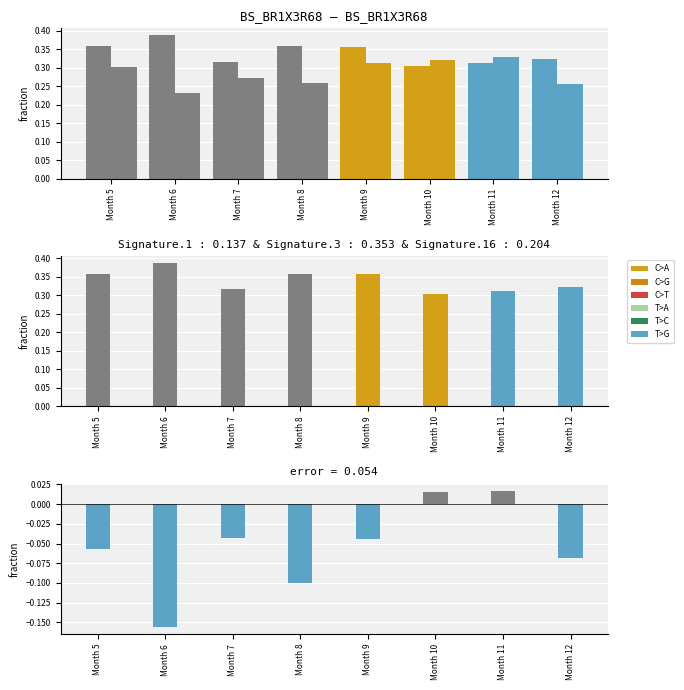

What is the sum of the One Year Prediction values at Month 6 and Month 5?

0.7